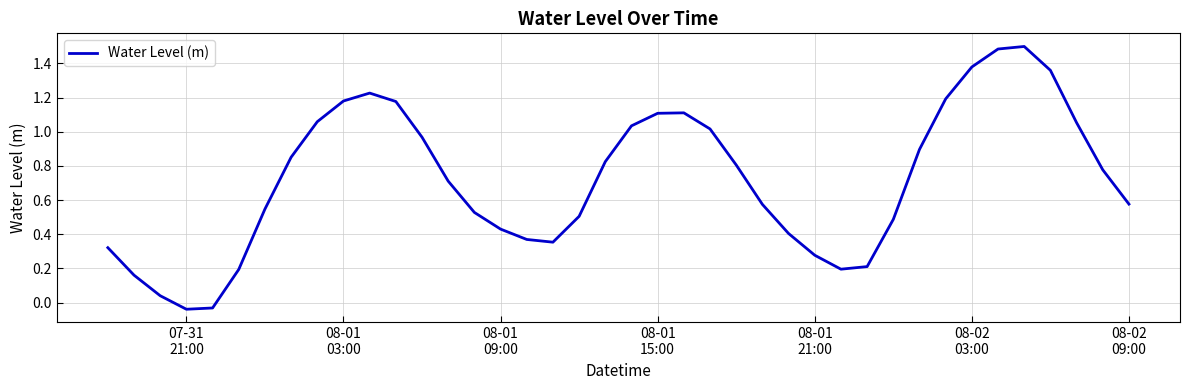

What is the difference between the maximum and minimum values?

1.5